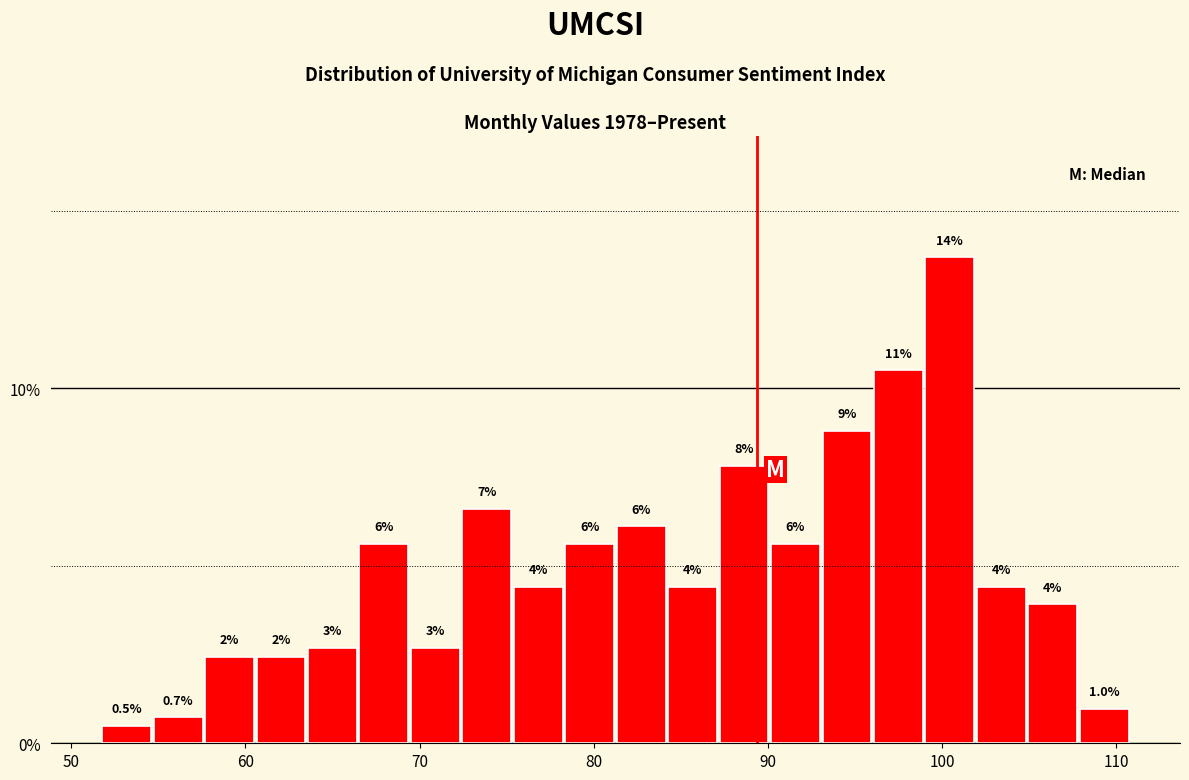

Read against the x-axis, roughly where is the centre of the tallest bar?

100